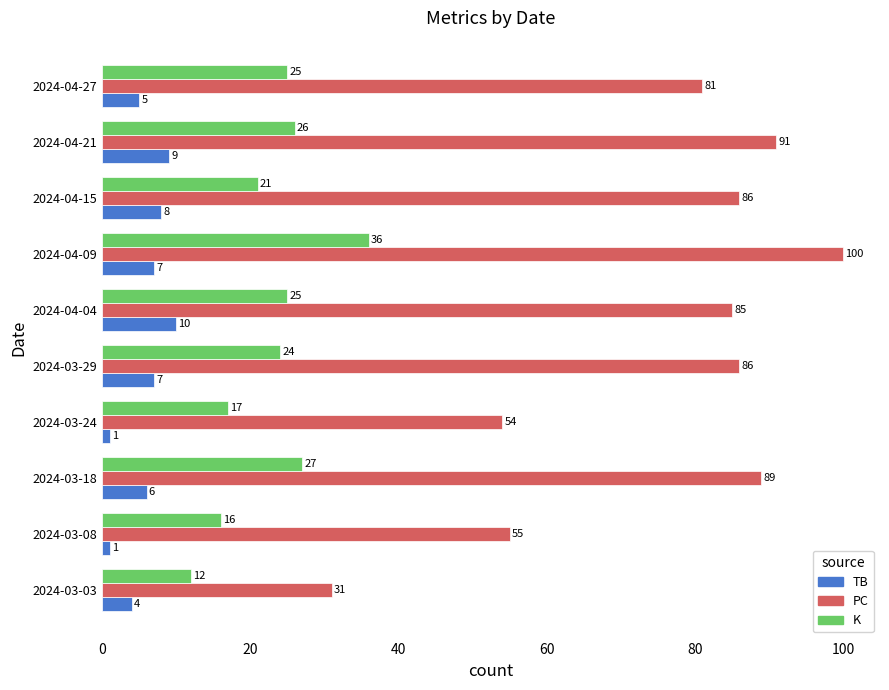

Is the value of TB at 2024-04-27 greater than the value of PC at 2024-04-27?

No